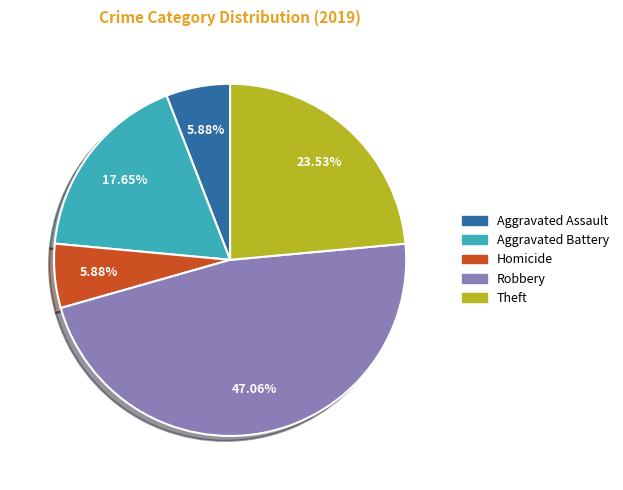

Is there any slice that represents more than half of the pie?

No